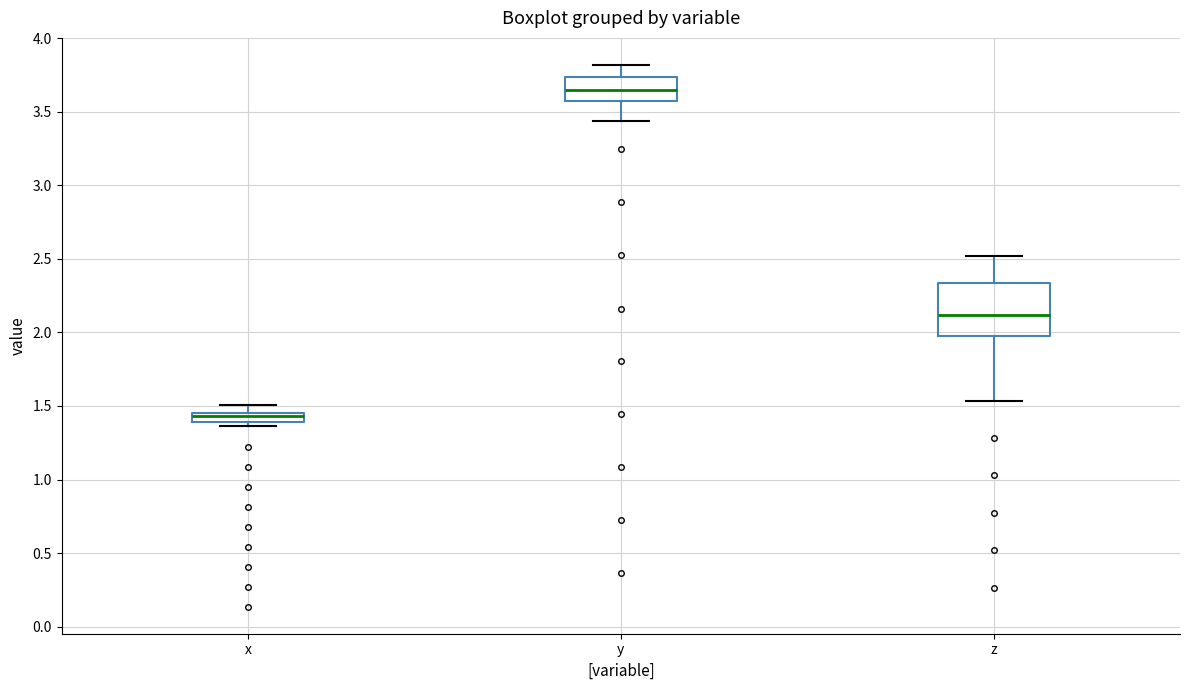

Which box's median line is the highest?

y